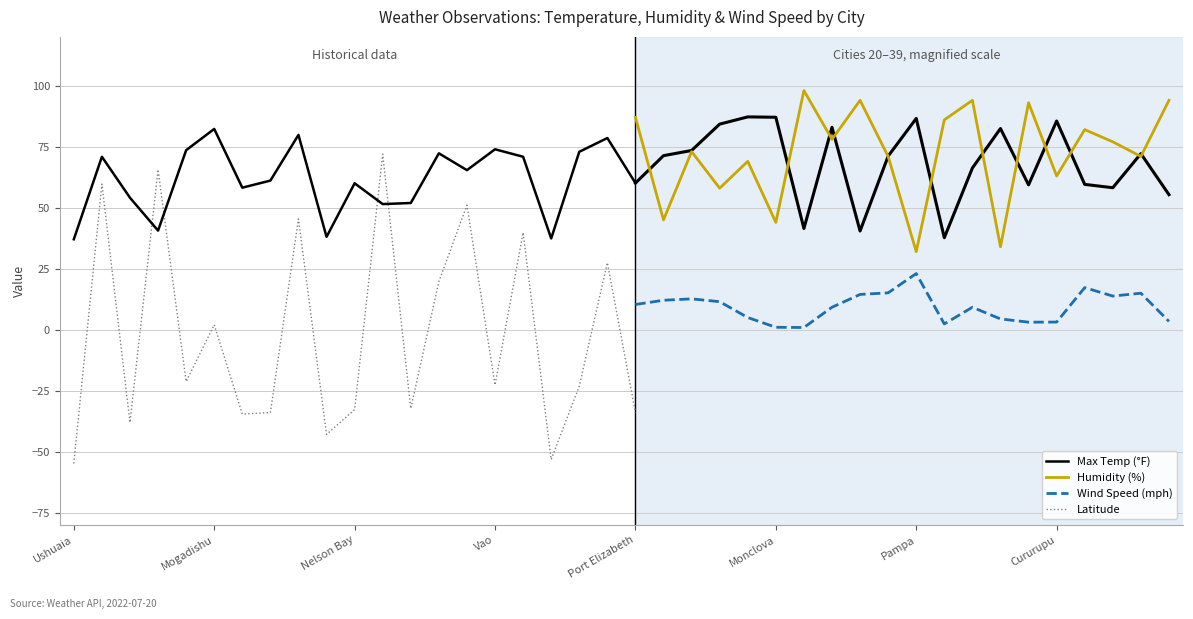

Between Monclova and Yellowknife, which series saw the biggest shift?

Humidity